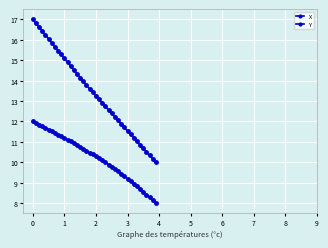

True or false: Y and X cross at least once.

False